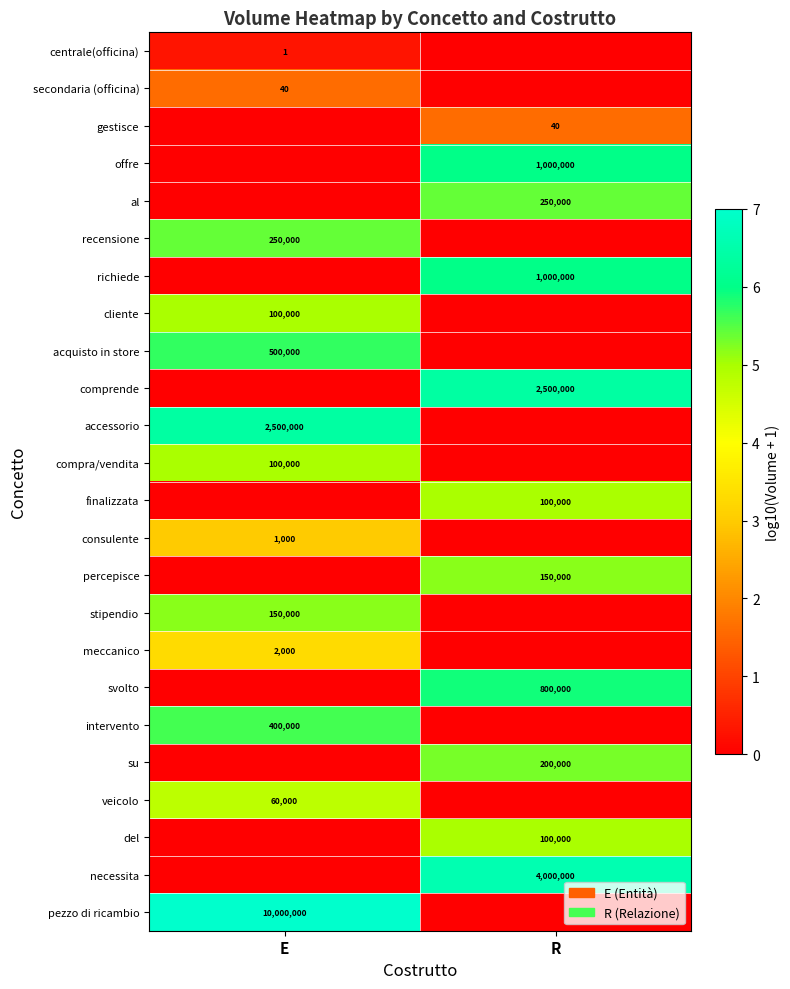

Is the value of cliente at E greater than the value of necessita at R?

No